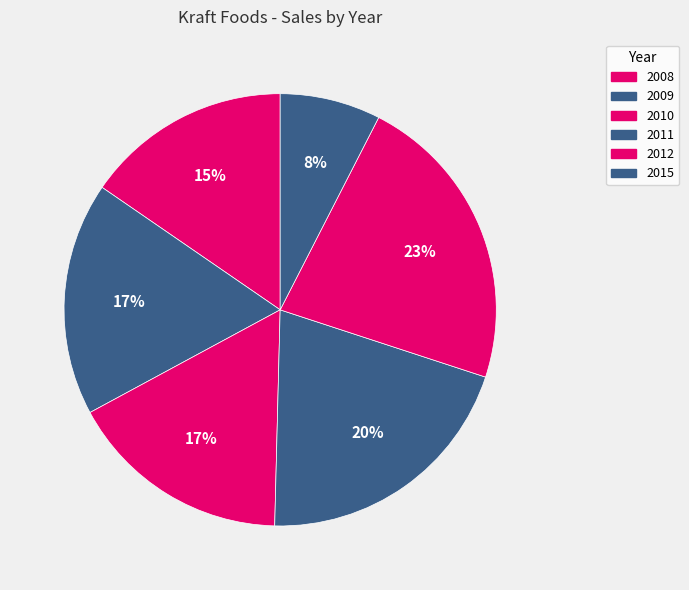

Is 2015 the majority of the pie?

No